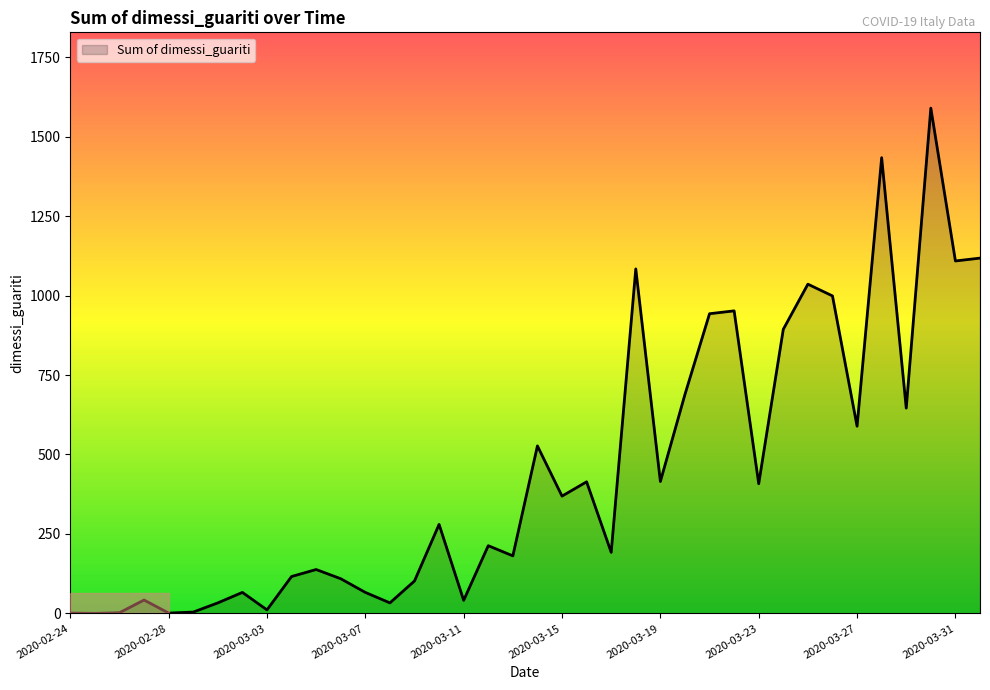

What is the maximum value shown in the chart?

1590